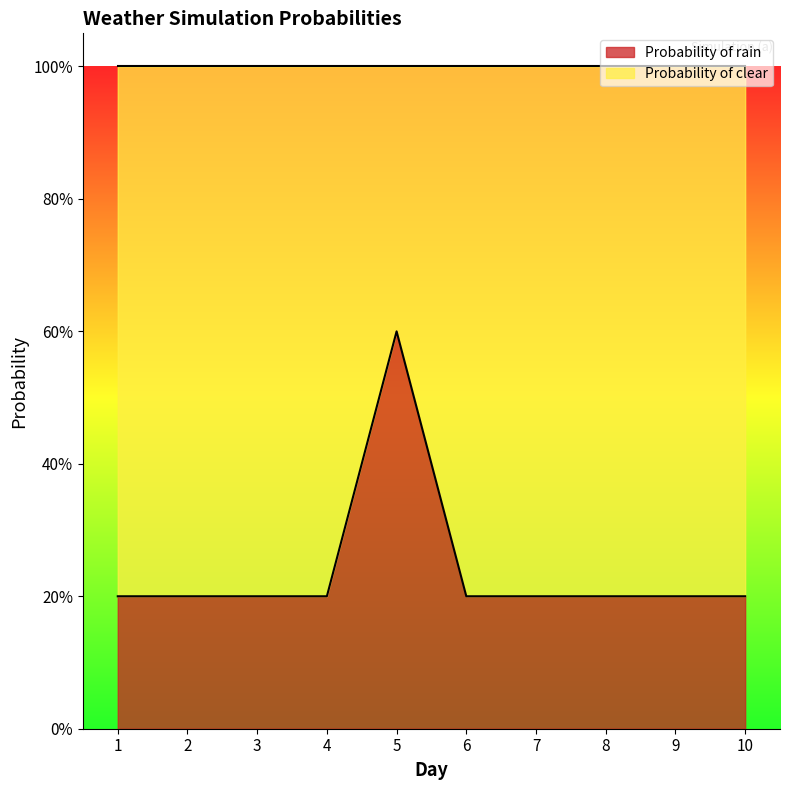

List the labels in order of value, largest first.

5, 1, 2, 3, 4, 6, 7, 8, 9, 10